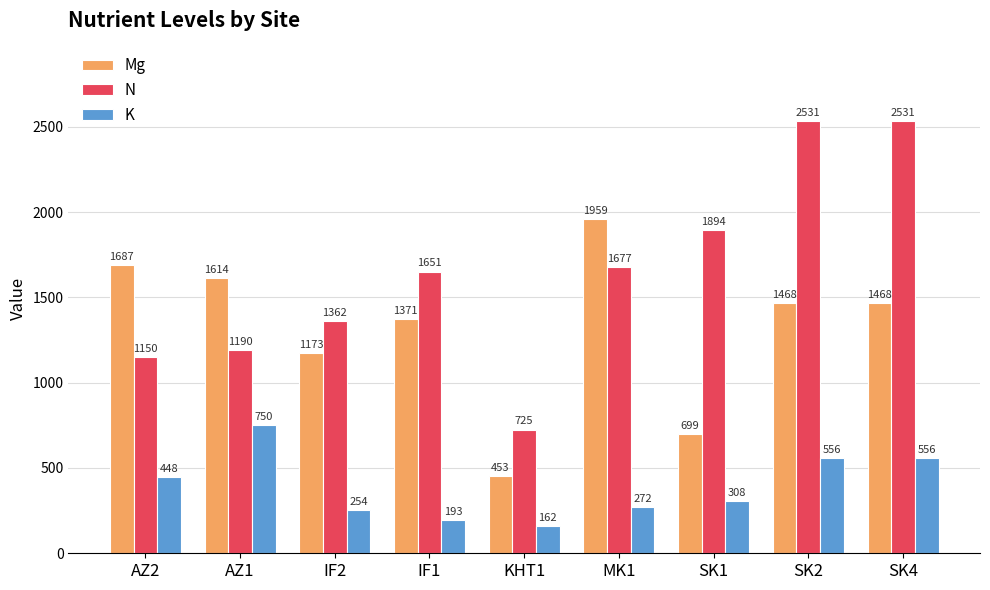

Which series has the largest total across all categories?

N